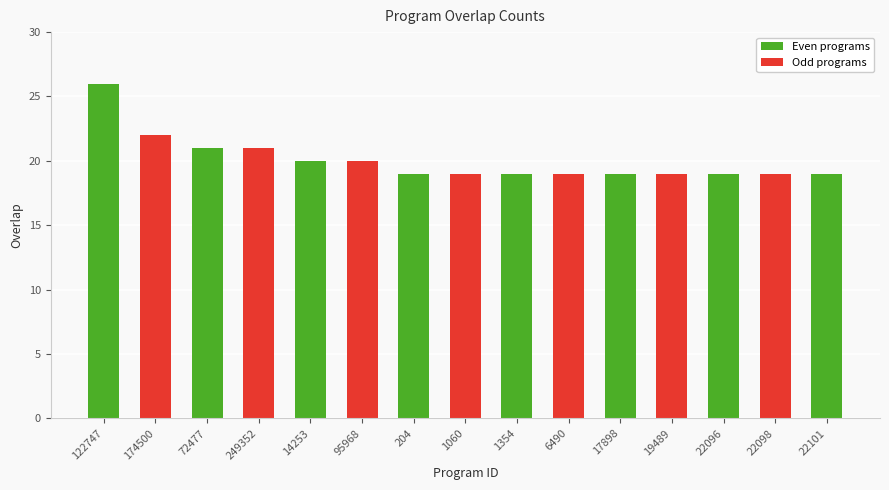

What is the difference between the second highest and second lowest values?

3